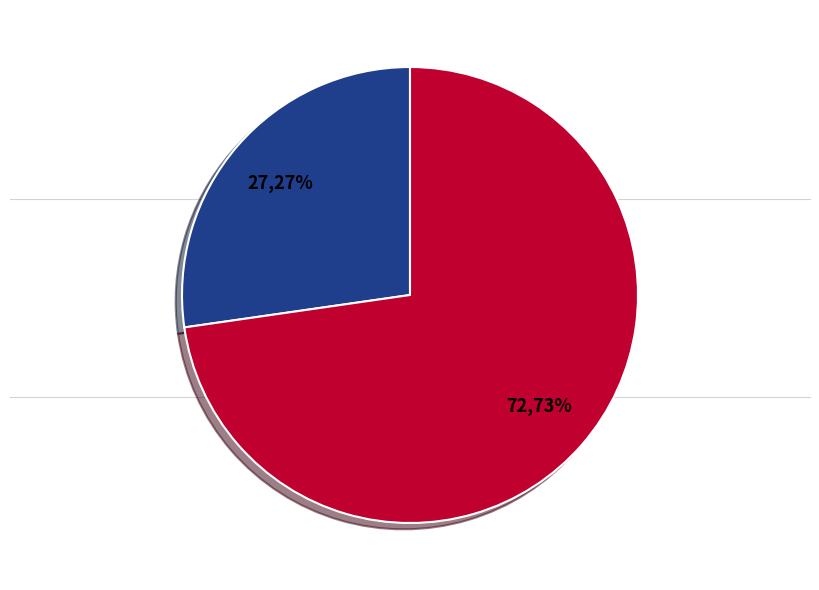

Is there any slice that represents more than half of the pie?

Yes